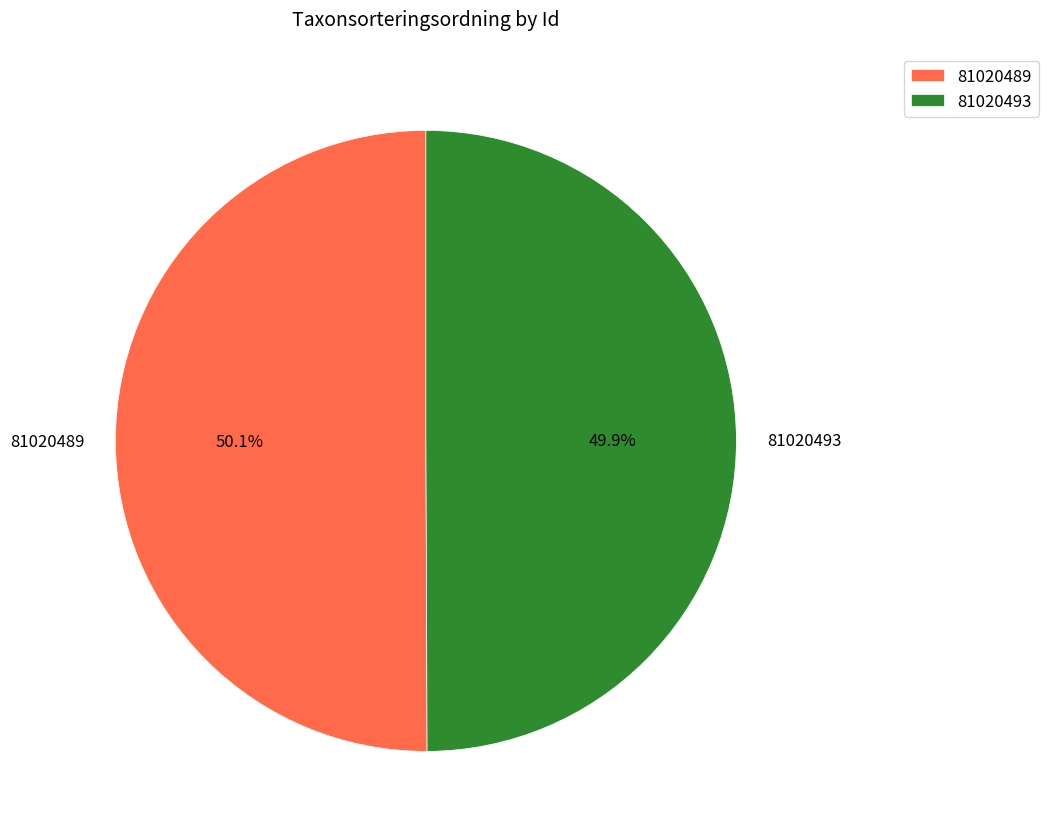

Is there any slice that represents more than half of the pie?

Yes